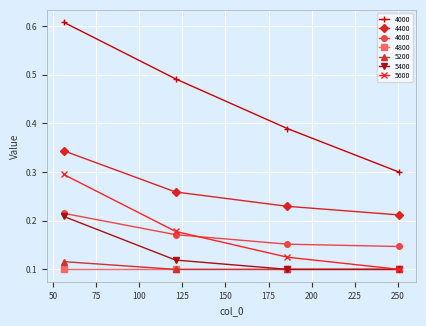

True or false: 4800 and 4600 cross at least once.

False